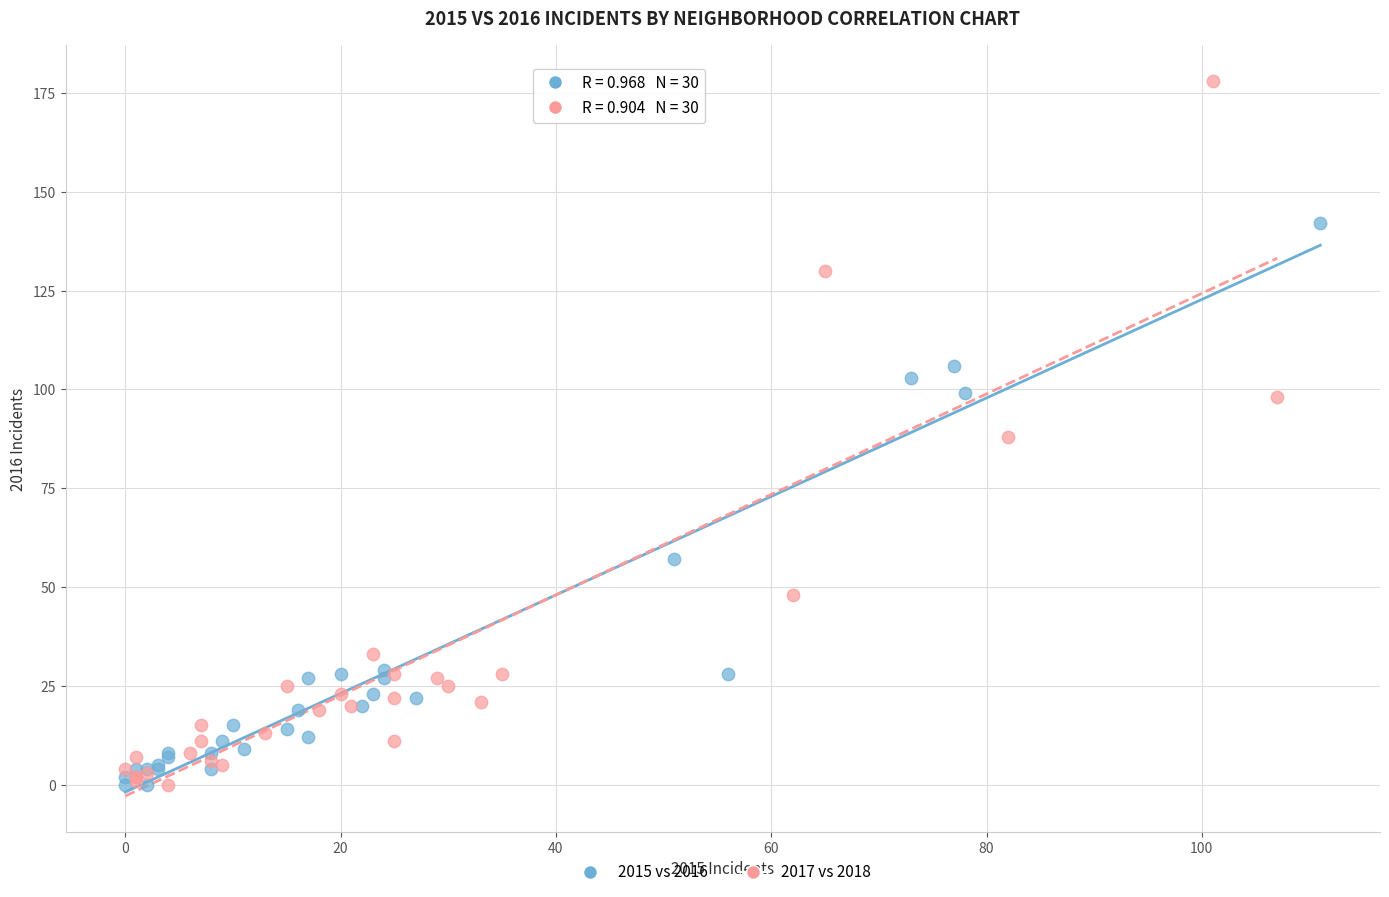

Which series reaches the maximum Y coordinate?

2017 vs 2018